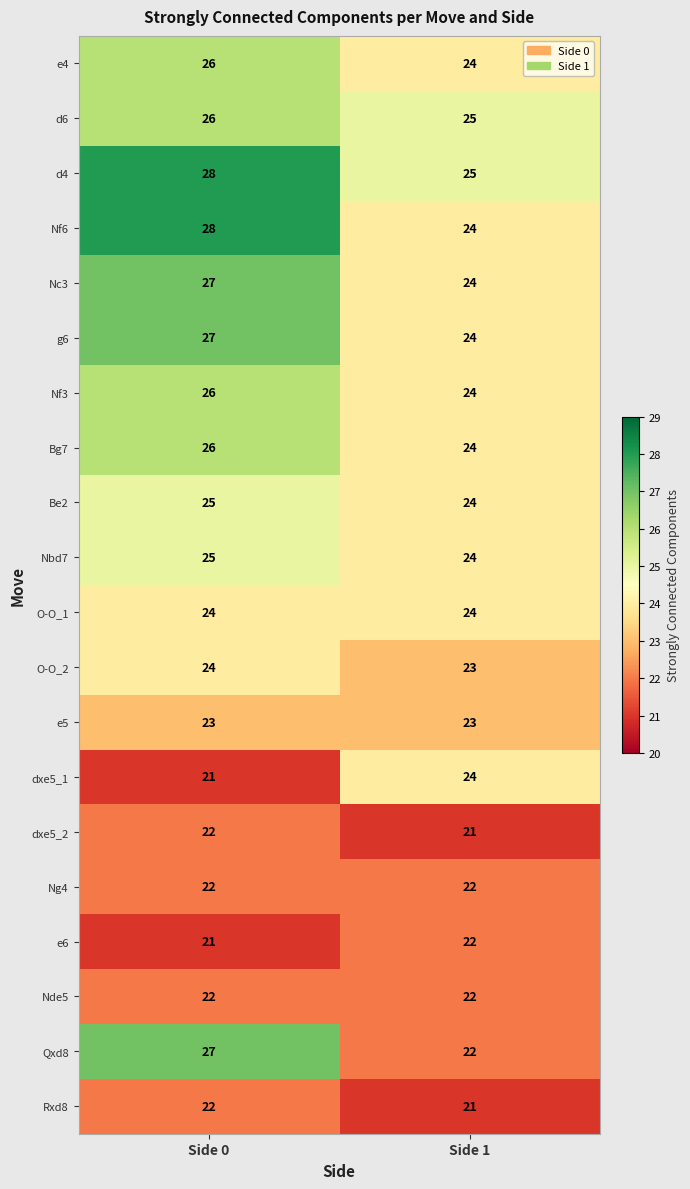

Count the number of categories in the chart.

2